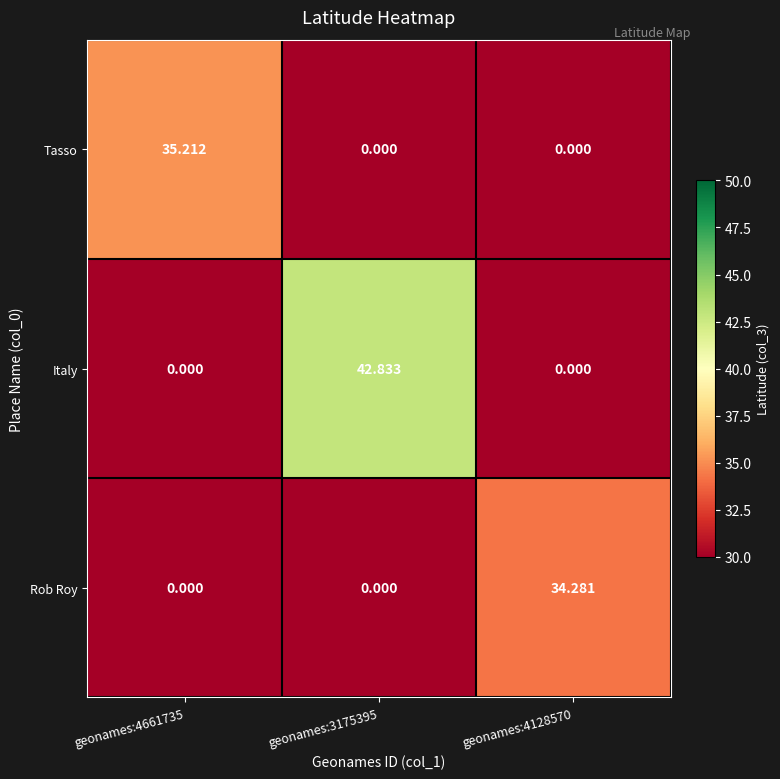

List the series in order of their peak value, lowest first.

Rob Roy, Tasso, Italy